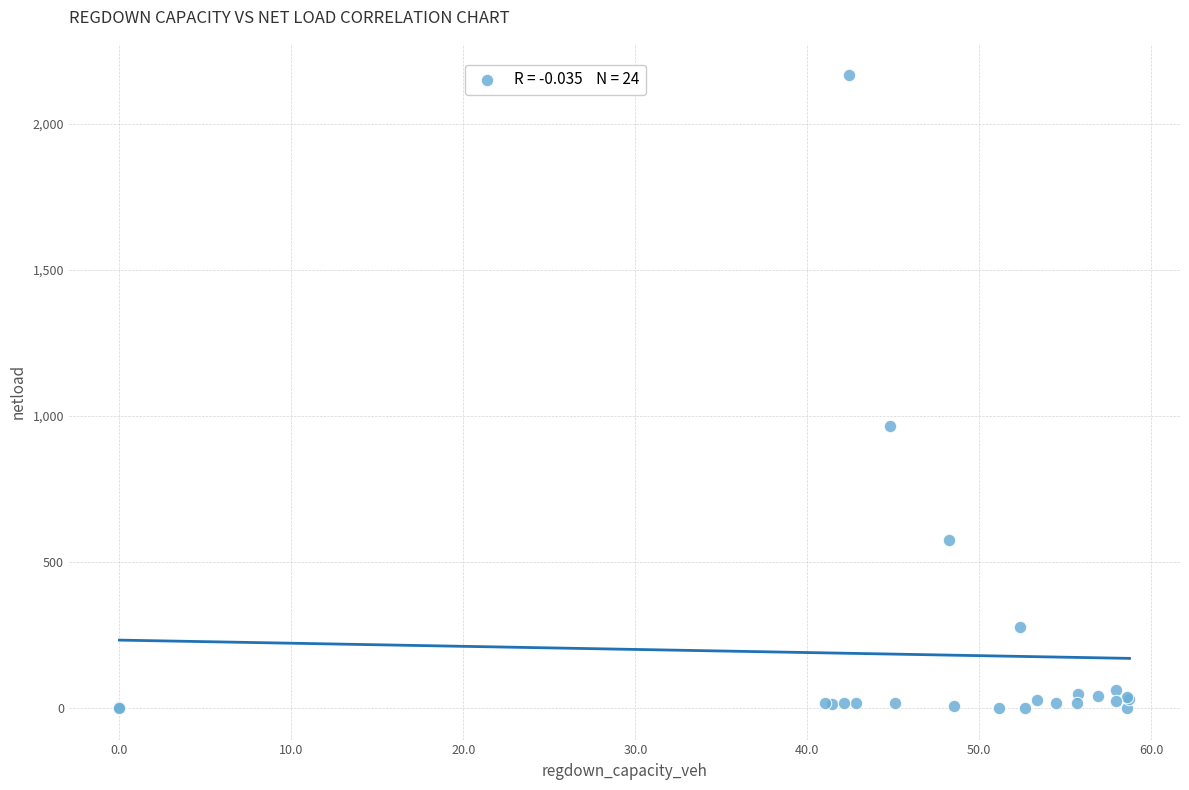

What Y value in the scatter plot is closest to 1082?

963.9